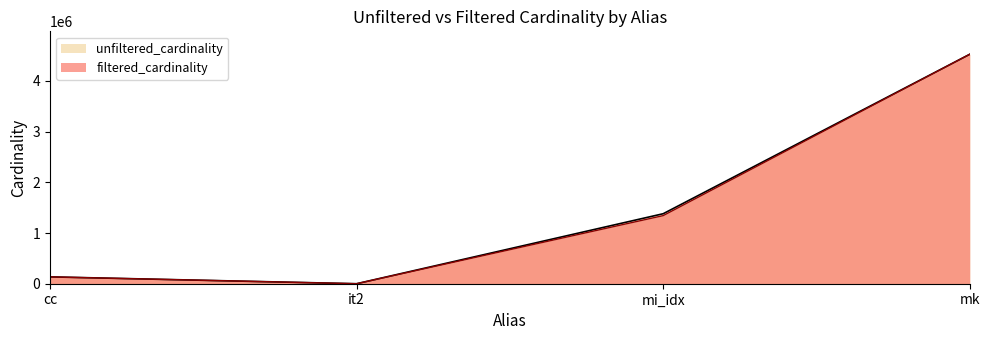

Is the value of unfiltered_cardinality at cc greater than the value of filtered_cardinality at mk?

No